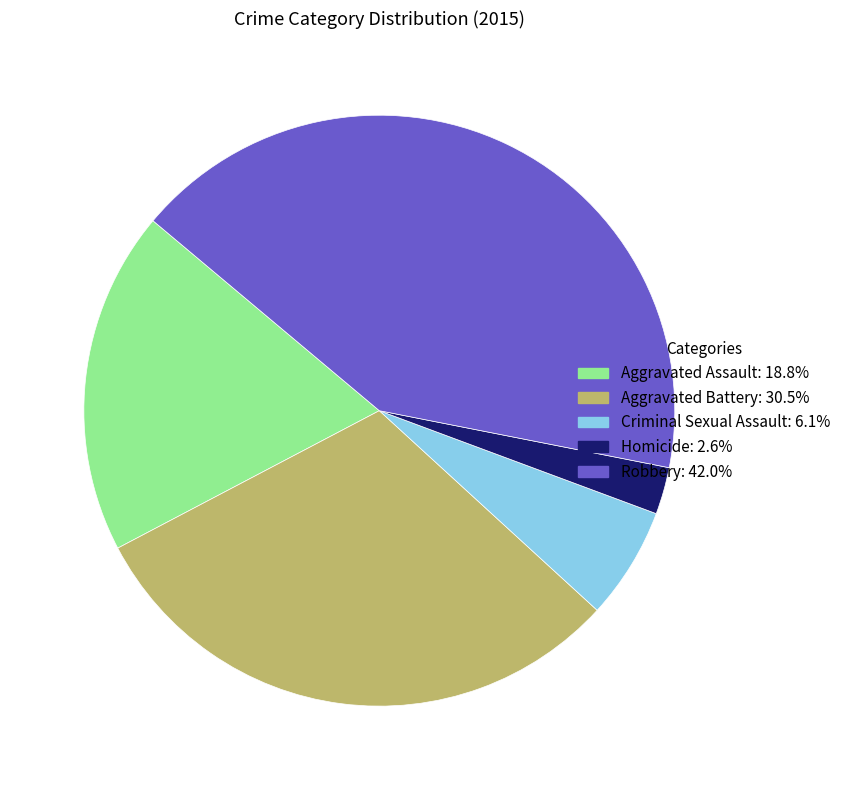

Does any single category account for the majority?

No